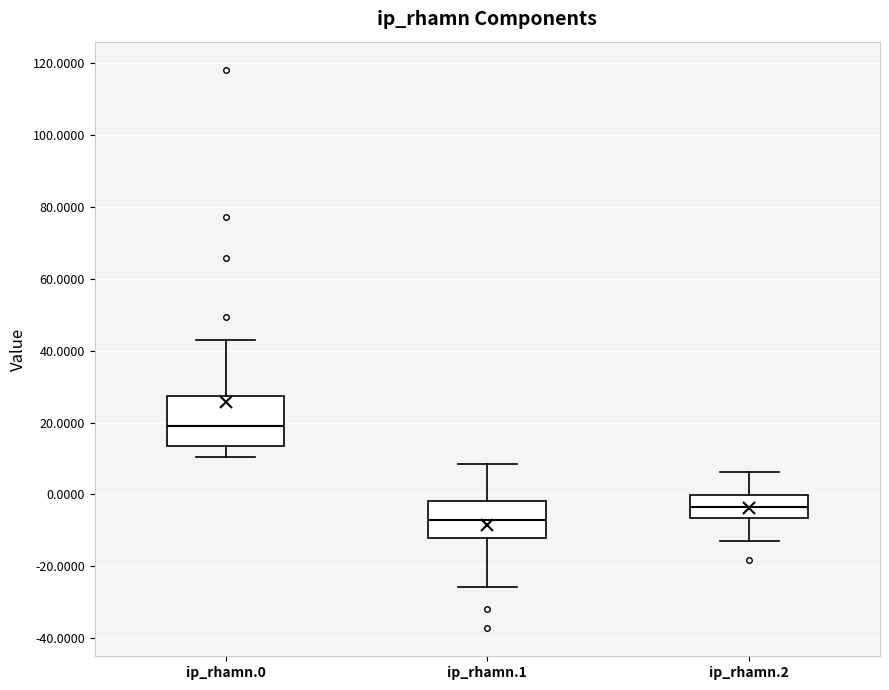

Reading left to right, read every box against the y-axis: the position of its median line, the range the box covers, and the ends of its whiskers. The values are not printed on the chart, so give them approximately, as read against the axis.

ip_rhamn.0: median 18, box 14 to 28, whiskers 10 to 44
ip_rhamn.1: median -8, box -12 to -2, whiskers -26 to 8
ip_rhamn.2: median -4, box -6 to 0, whiskers -14 to 6